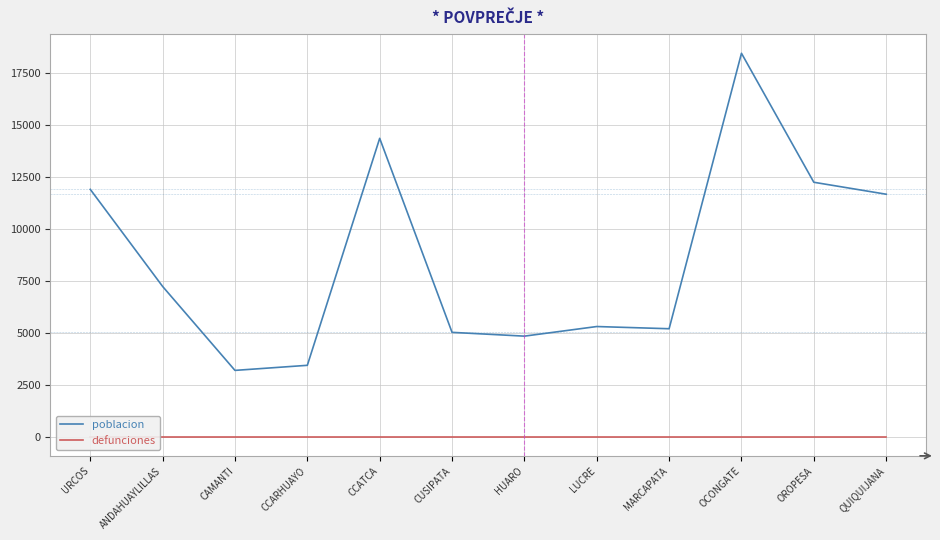

What is the label of the 7th point from the left?

HUARO